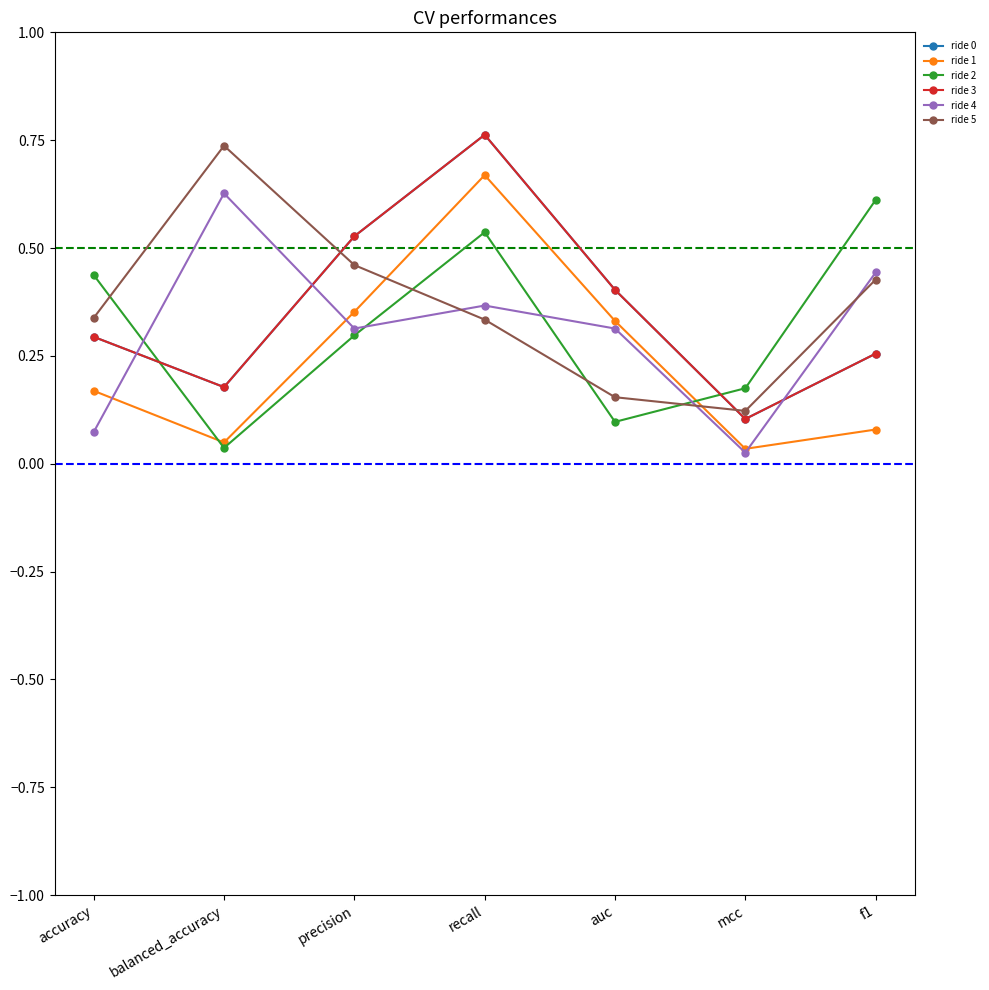

Is this an area chart (filled region under the line)?

No